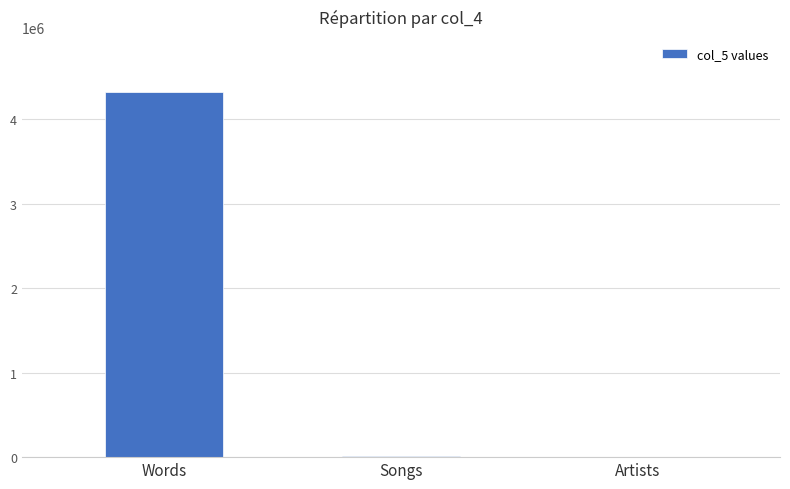

What is the average value?

1445446